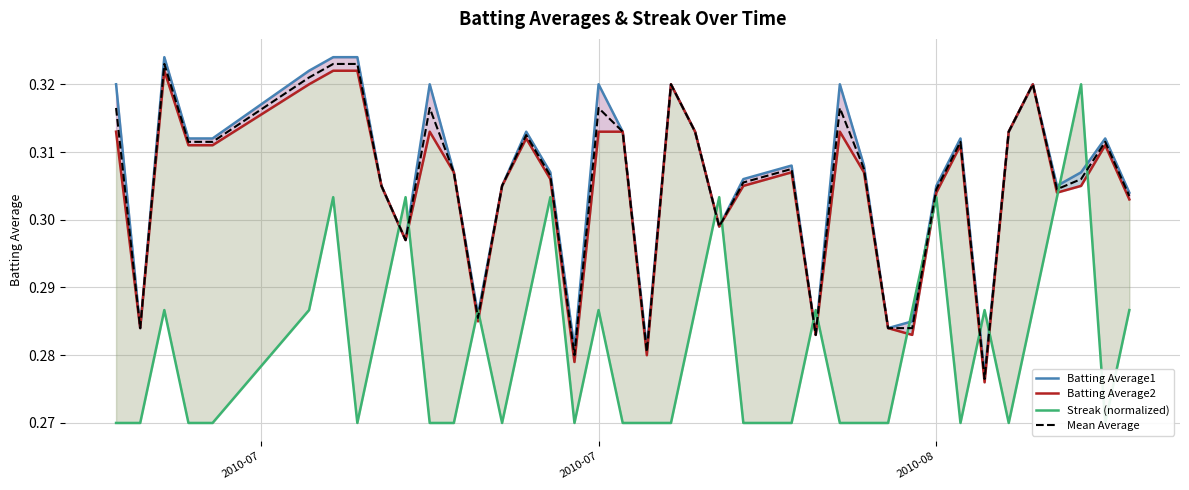

What are all the series names shown in the legend?

Batting Average1, Batting Average2, Streak (normalized), Mean Average